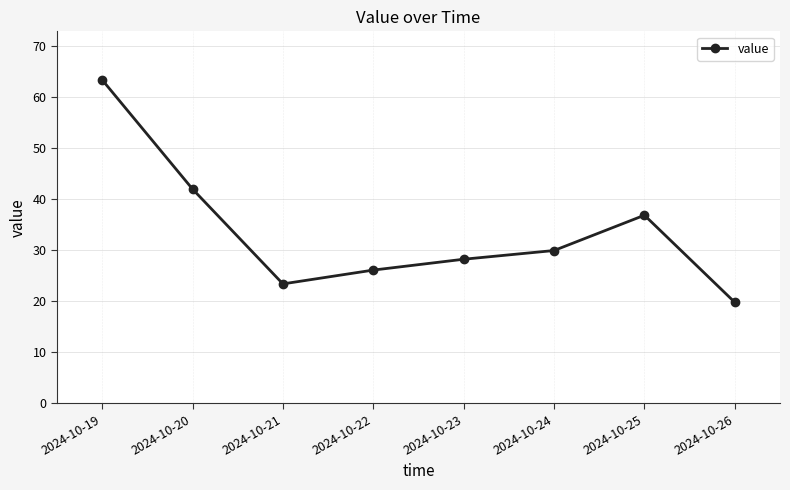

What is the value of the 2nd point from the left?

42.0